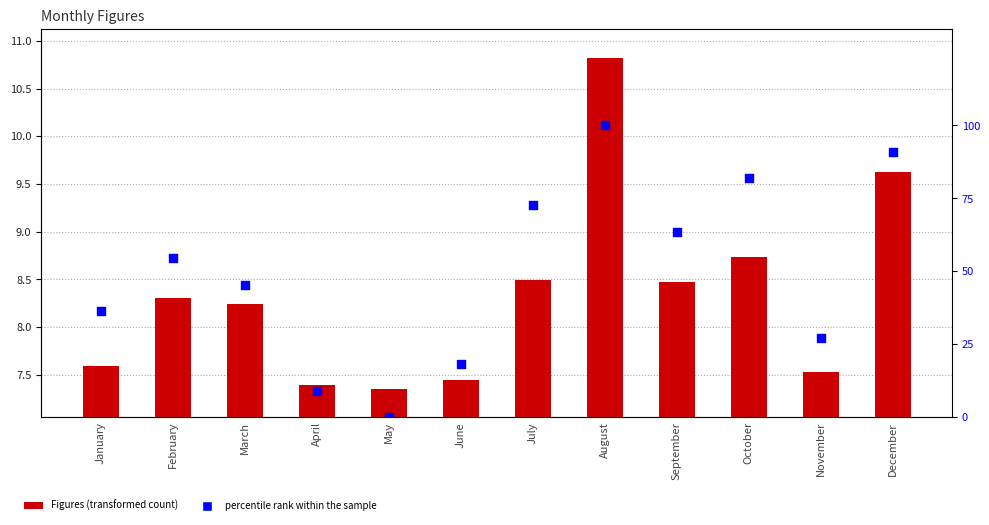

Which series reaches the maximum Y coordinate?

percentile rank within the sample